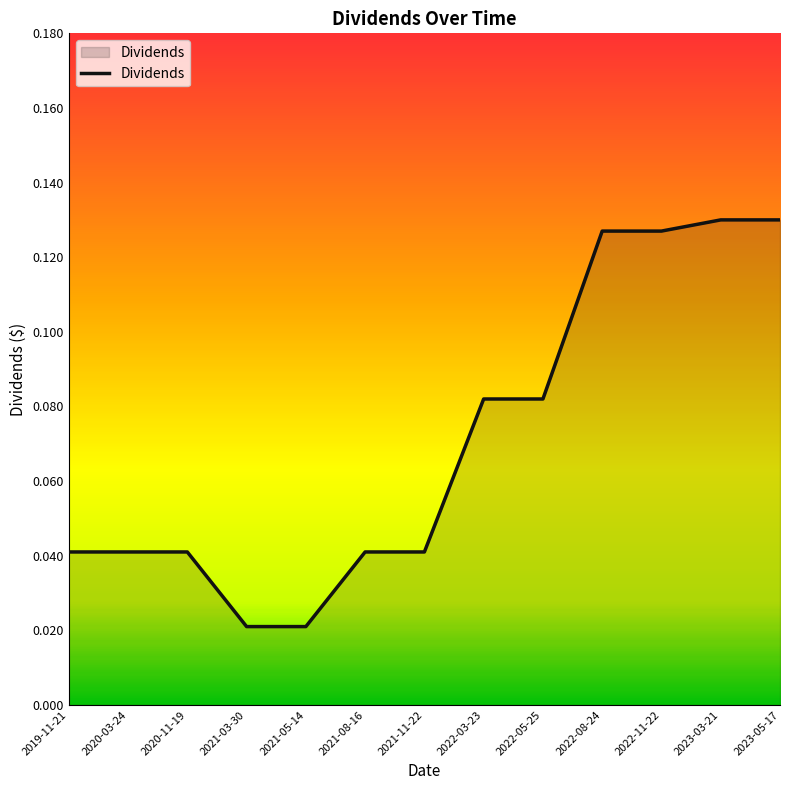

Is it true that the value at 2021-11-22 is 0.1?

False